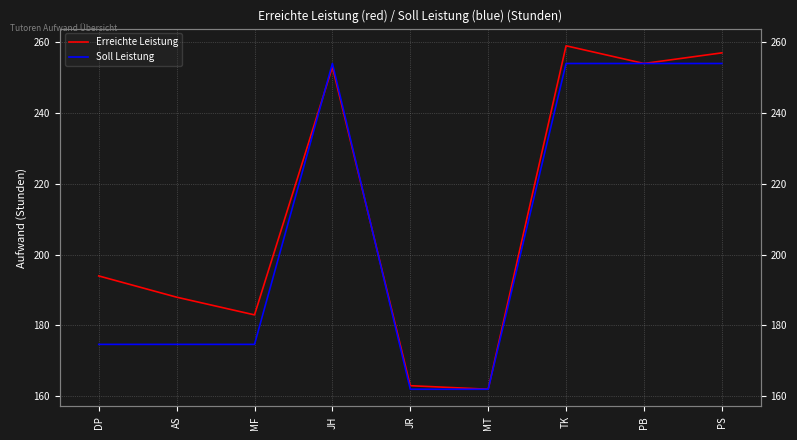

What position from the left is MT?

6